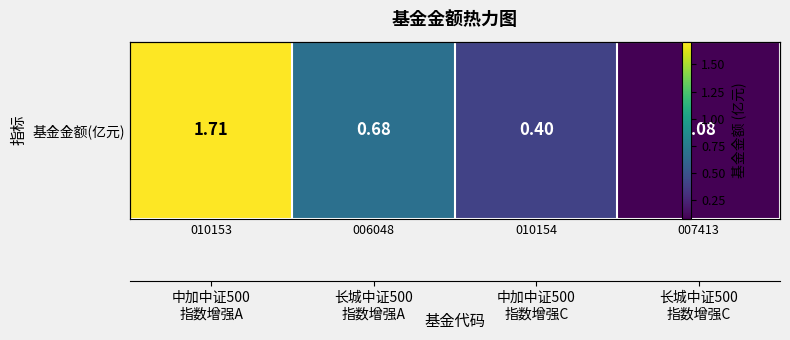

How many data points does each series have?

4